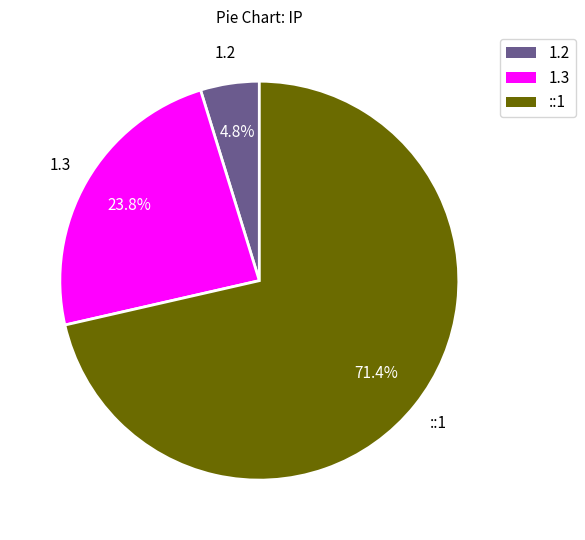

Between 1.3 and 1.2, which is larger?

1.3